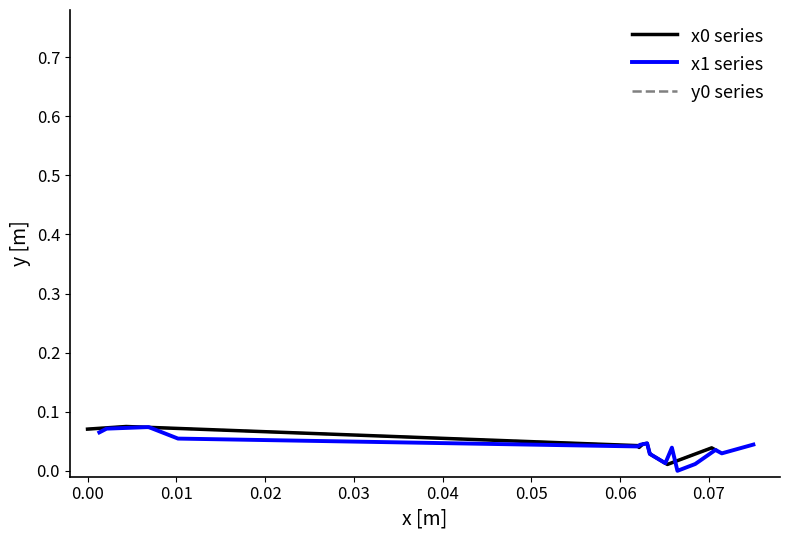

Where do x1 series and y0 series first cross each other?

−0.01 and 0.00